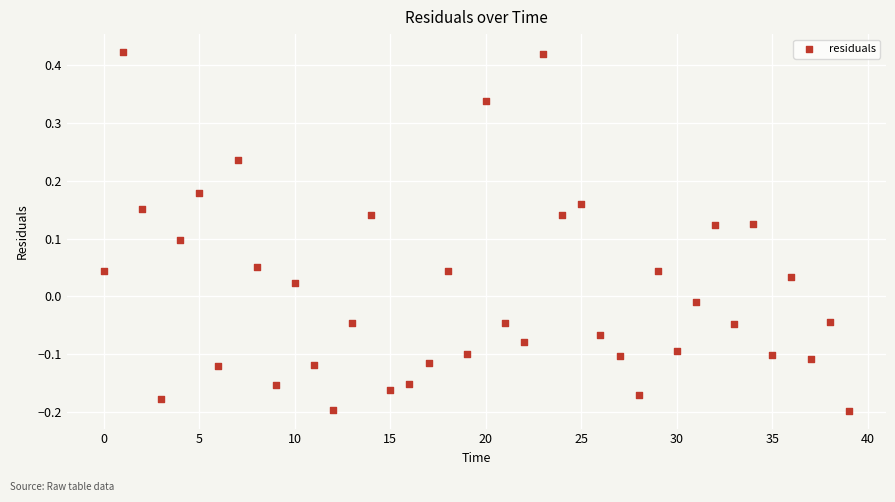

What is the range of Y values (max minus min)?

0.6